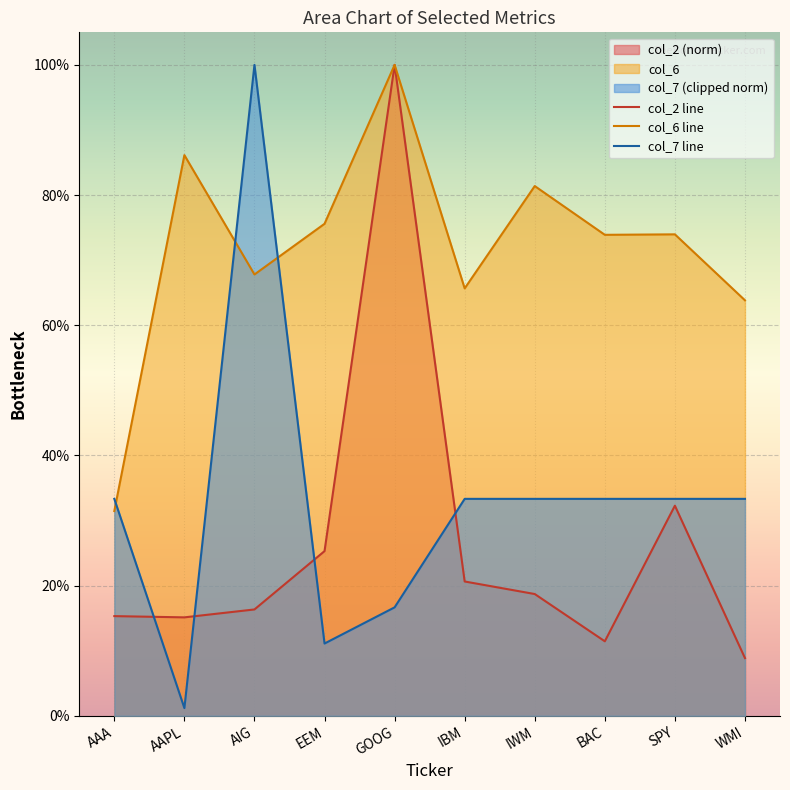

What is the difference between the maximum and minimum values in the col_7 line series?

1.0